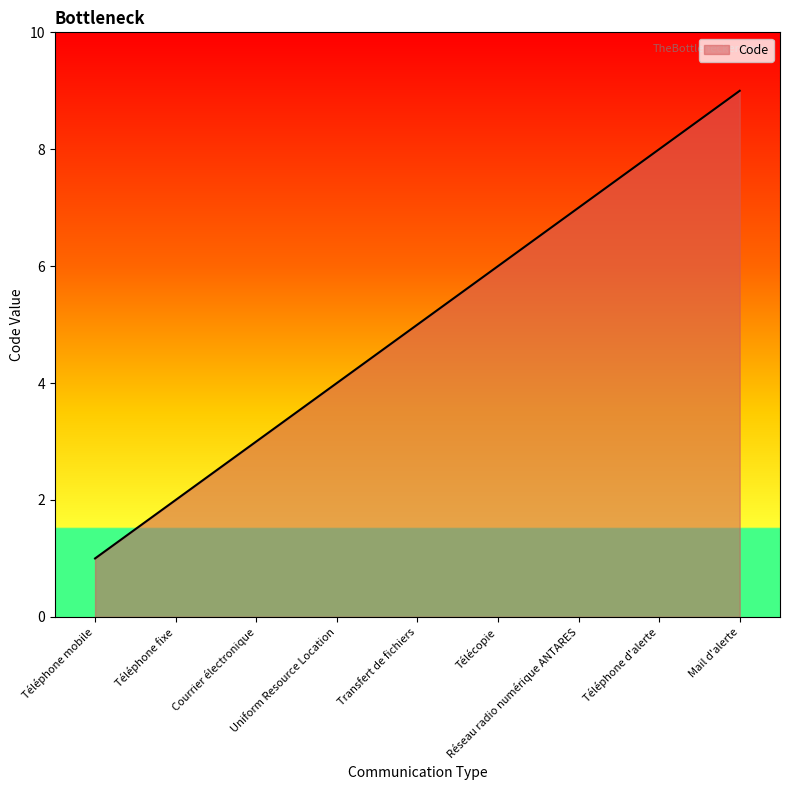

List the labels in order of value, smallest first.

Téléphone mobile, Téléphone fixe, Courrier électronique, Uniform Resource Location, Transfert de fichiers, Télécopie, Réseau radio numérique ANTARES, Téléphone d'alerte, Mail d'alerte